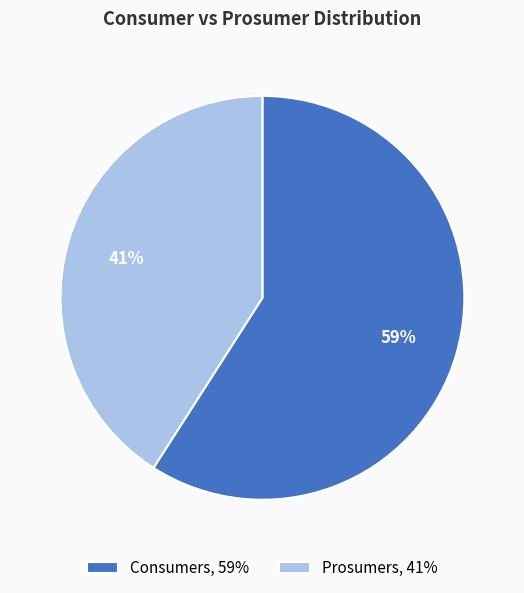

Is the sum of Prosumers and Consumers greater than half?

Yes